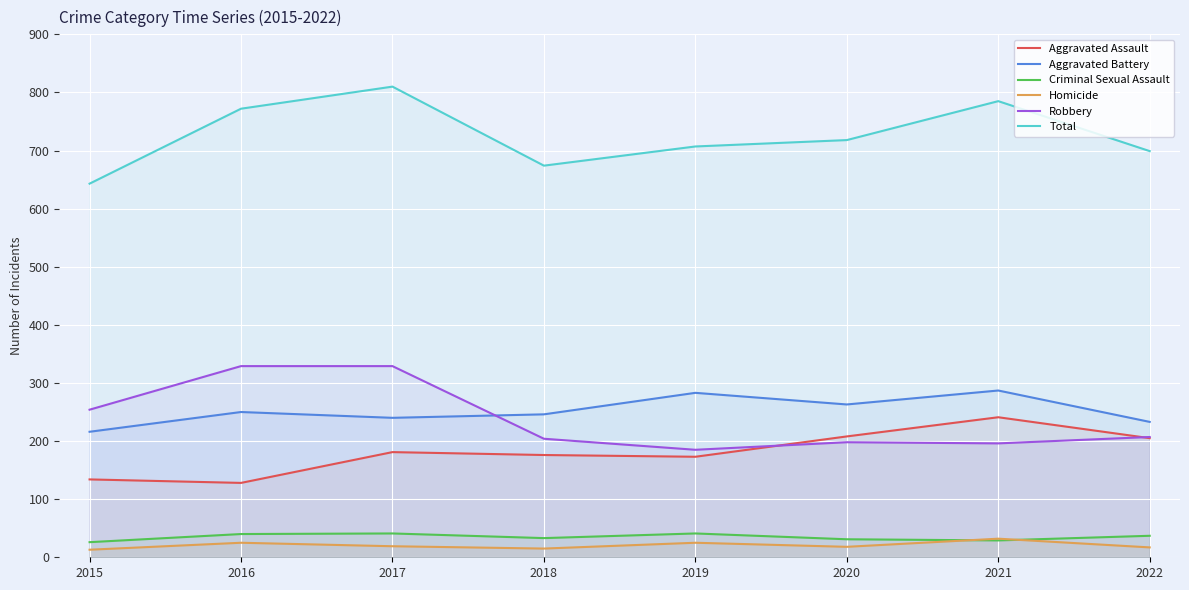

List the series in order of their peak value, highest first.

Total, Robbery, Aggravated Battery, Aggravated Assault, Criminal Sexual Assault, Homicide